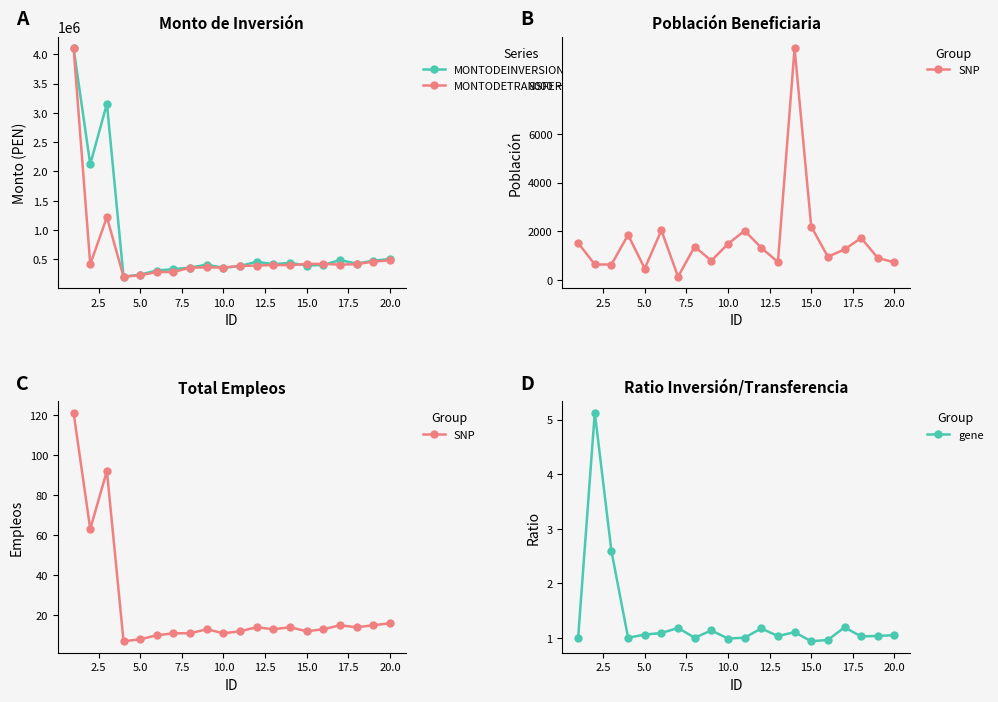

How many data points in MONTODETRANSFERENCIA2020 are less than 402188?

10